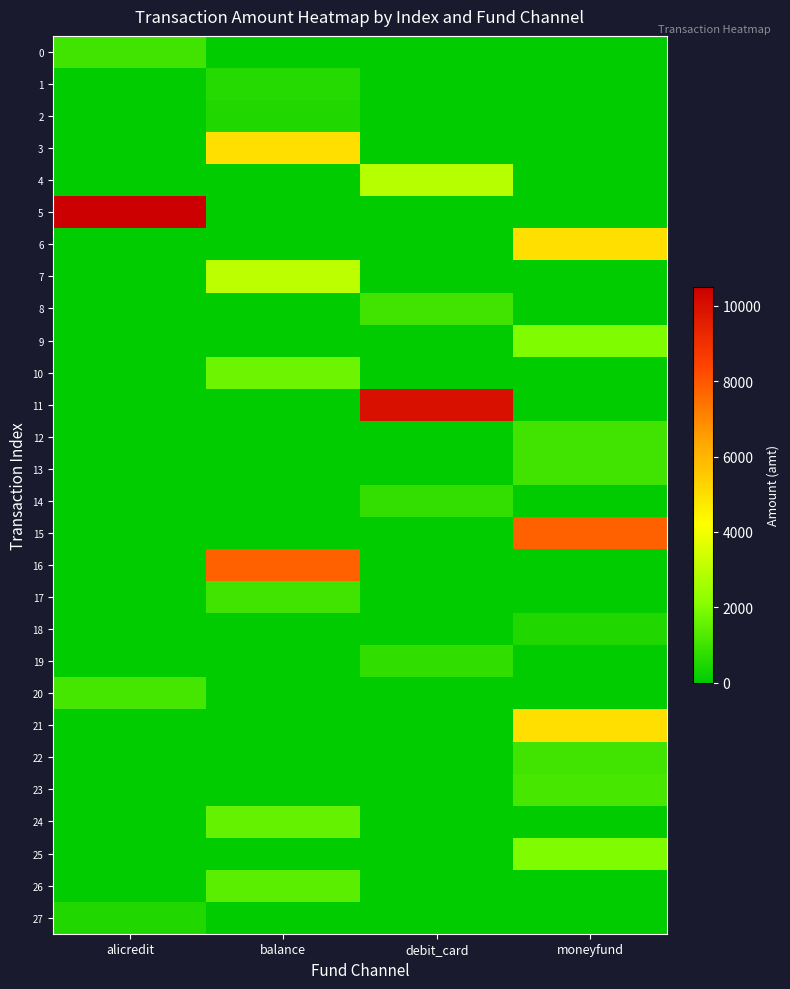

Reading left to right, extract all data points from this chart.

0: alicredit=1000.0	balance=0.0	debit_card=0.0	moneyfund=0.0
1: alicredit=0.0	balance=598.0	debit_card=0.0	moneyfund=0.0
2: alicredit=0.0	balance=500.0	debit_card=0.0	moneyfund=0.0
3: alicredit=0.0	balance=5000.0	debit_card=0.0	moneyfund=0.0
4: alicredit=0.0	balance=0.0	debit_card=2924.1	moneyfund=0.0
5: alicredit=10500.0	balance=0.0	debit_card=0.0	moneyfund=0.0
6: alicredit=0.0	balance=0.0	debit_card=0.0	moneyfund=5000.0
7: alicredit=0.0	balance=3000.0	debit_card=0.0	moneyfund=0.0
8: alicredit=0.0	balance=0.0	debit_card=1017.0	moneyfund=0.0
9: alicredit=0.0	balance=0.0	debit_card=0.0	moneyfund=2000.0
10: alicredit=0.0	balance=1700.0	debit_card=0.0	moneyfund=0.0
11: alicredit=0.0	balance=0.0	debit_card=10000.0	moneyfund=0.0
12: alicredit=0.0	balance=0.0	debit_card=0.0	moneyfund=1000.0
13: alicredit=0.0	balance=0.0	debit_card=0.0	moneyfund=1000.0
14: alicredit=0.0	balance=0.0	debit_card=800.0	moneyfund=0.0
15: alicredit=0.0	balance=0.0	debit_card=0.0	moneyfund=7800.0
16: alicredit=0.0	balance=7800.0	debit_card=0.0	moneyfund=0.0
17: alicredit=0.0	balance=1001.0	debit_card=0.0	moneyfund=0.0
18: alicredit=0.0	balance=0.0	debit_card=0.0	moneyfund=500.0
19: alicredit=0.0	balance=0.0	debit_card=760.0	moneyfund=0.0
20: alicredit=1079.1	balance=0.0	debit_card=0.0	moneyfund=0.0
21: alicredit=0.0	balance=0.0	debit_card=0.0	moneyfund=5000.0
22: alicredit=0.0	balance=0.0	debit_card=0.0	moneyfund=999.8
23: alicredit=0.0	balance=0.0	debit_card=0.0	moneyfund=1125.0
24: alicredit=0.0	balance=1570.0	debit_card=0.0	moneyfund=0.0
25: alicredit=0.0	balance=0.0	debit_card=0.0	moneyfund=2000.0
26: alicredit=0.0	balance=1400.0	debit_card=0.0	moneyfund=0.0
27: alicredit=499.0	balance=0.0	debit_card=0.0	moneyfund=0.0